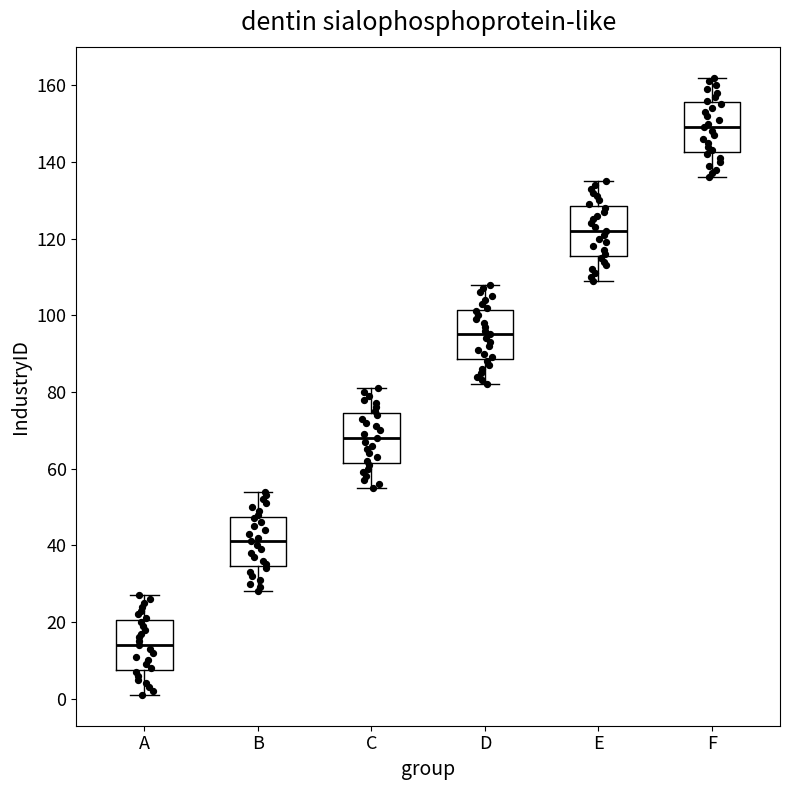

Which box's median line is the highest?

F